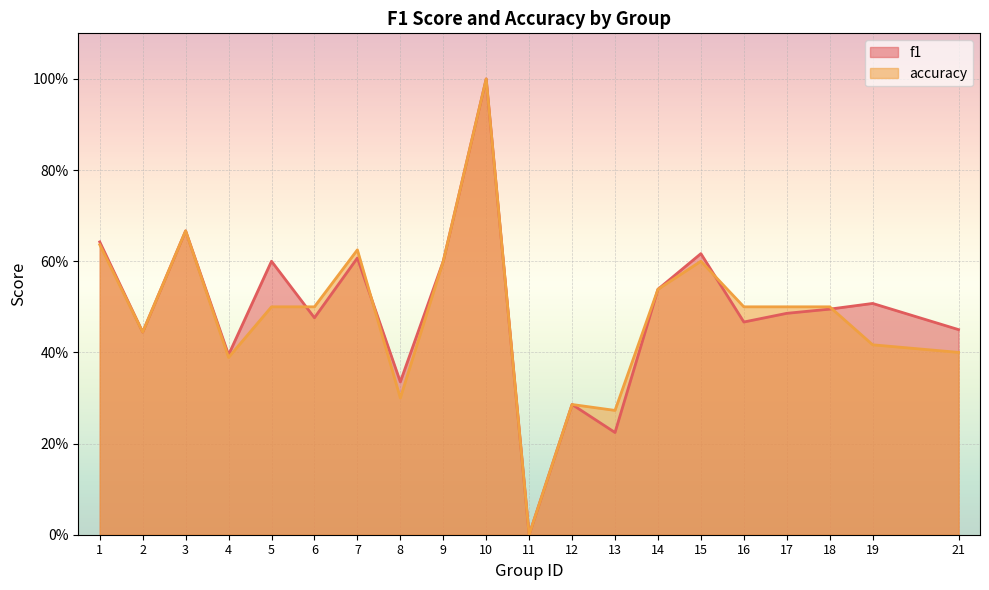

What is the difference between the second highest and second lowest values in the accuracy series?

0.4